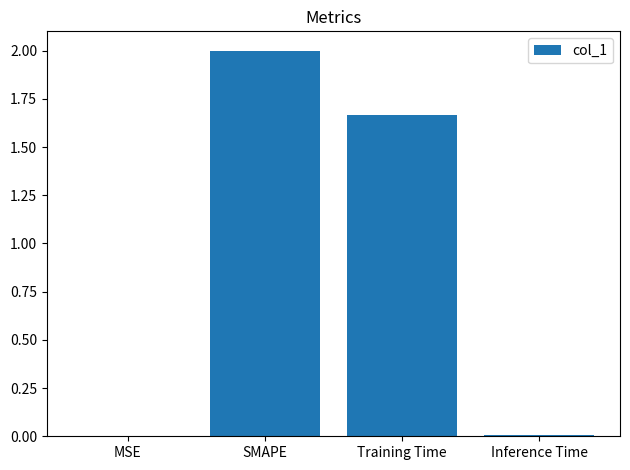

What is the sum of all values?

3.7